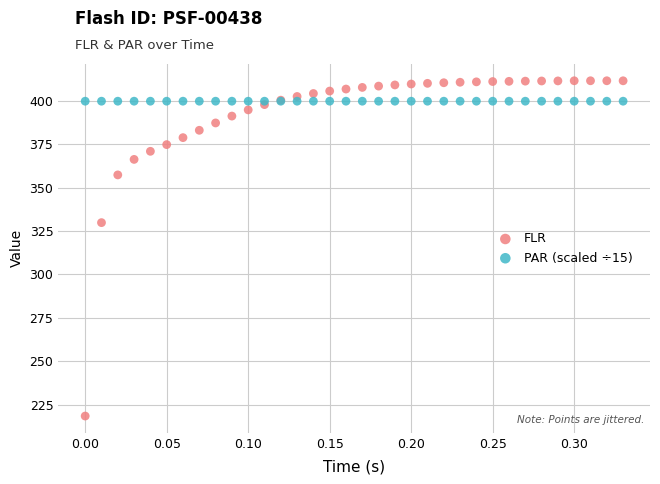

Which series contains the lowest Y value?

FLR